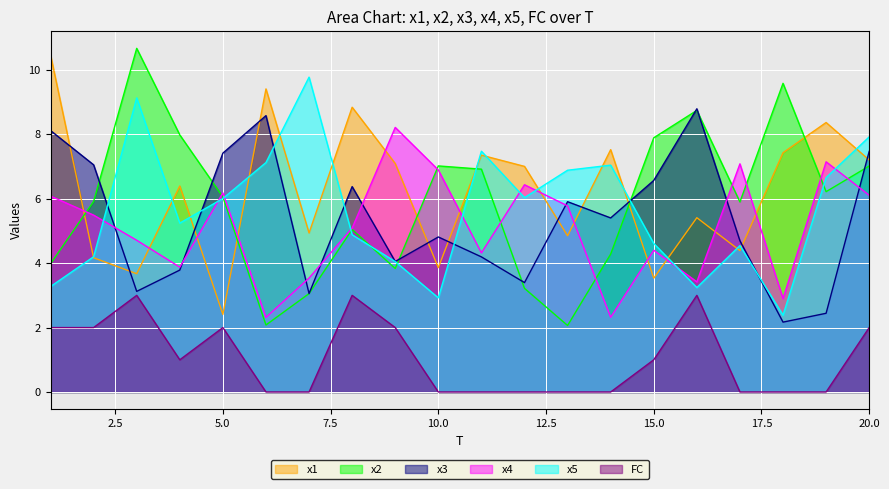

True or false: x1 has a value of 3.9 at 10.0.

True